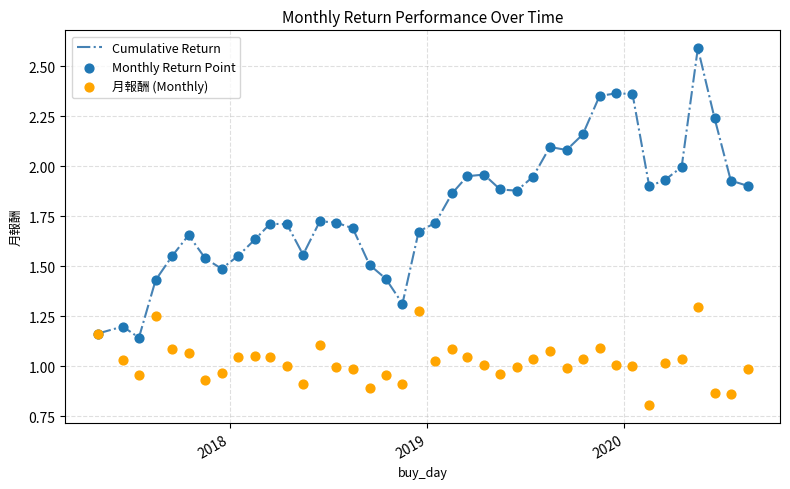

Which series has the largest Y range (max minus min)?

Cumulative Return